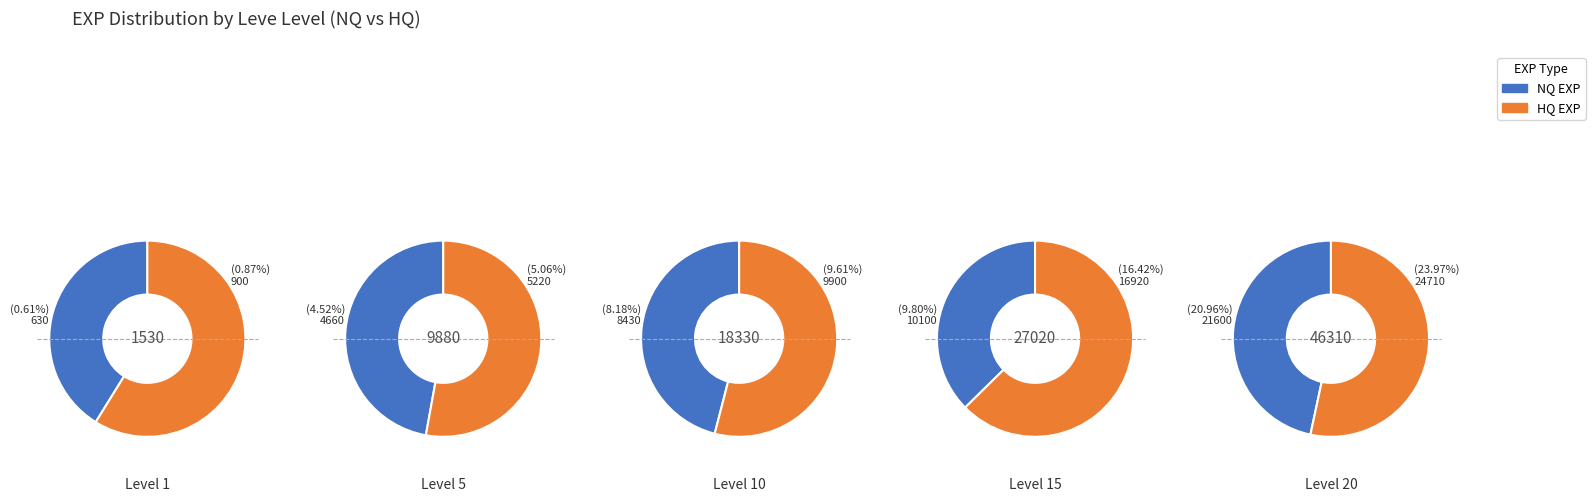

Count the number of slices in the pie.

5